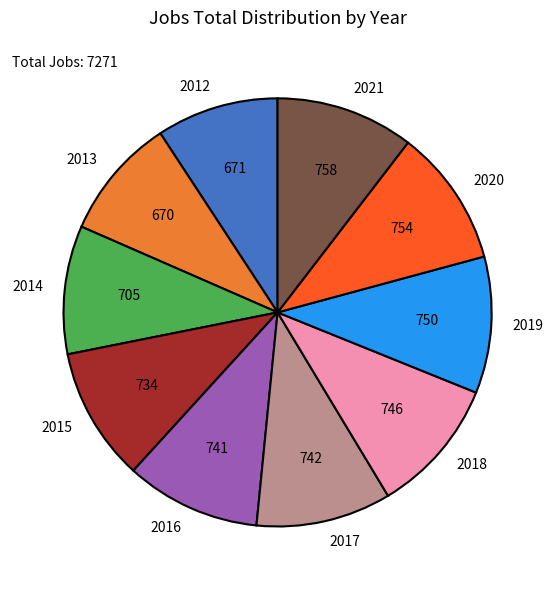

Do 2016 and 2012 together represent more than half of the pie?

No